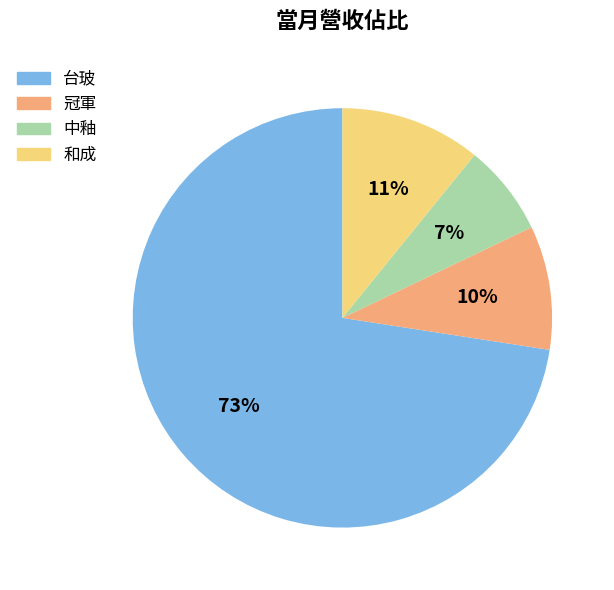

Does 台玻 account for over 50% of the chart?

Yes